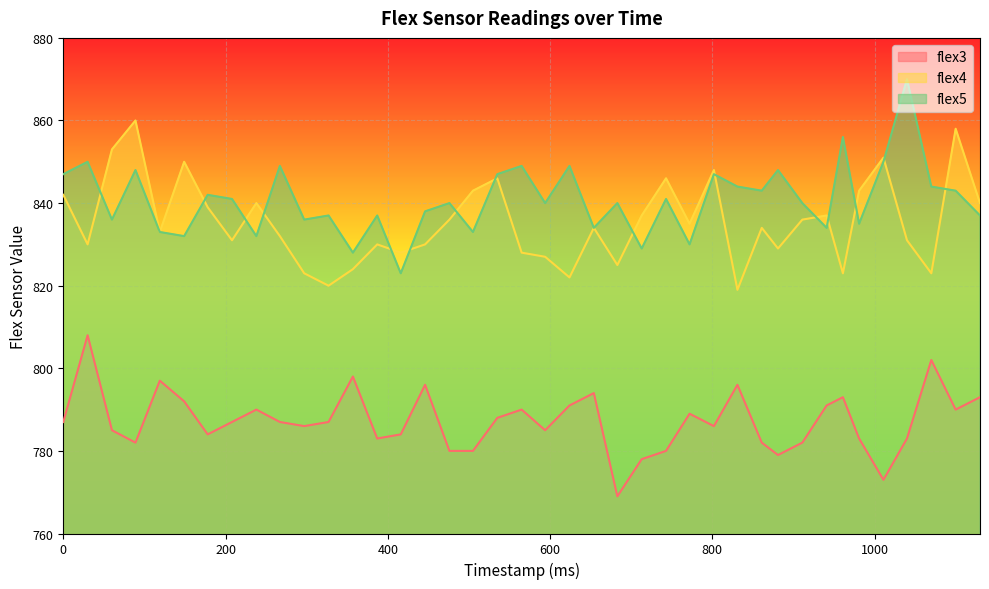

Between 683 and 772, which is larger?

772